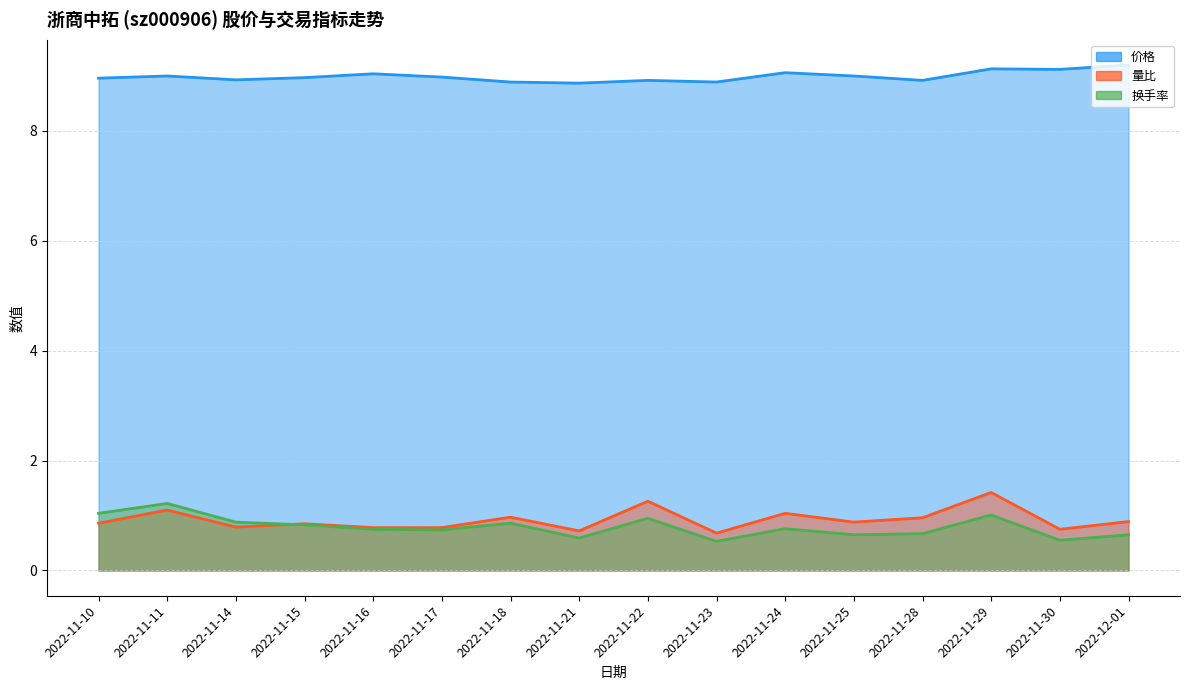

At which category is the sum across all series the highest?

2022-11-29